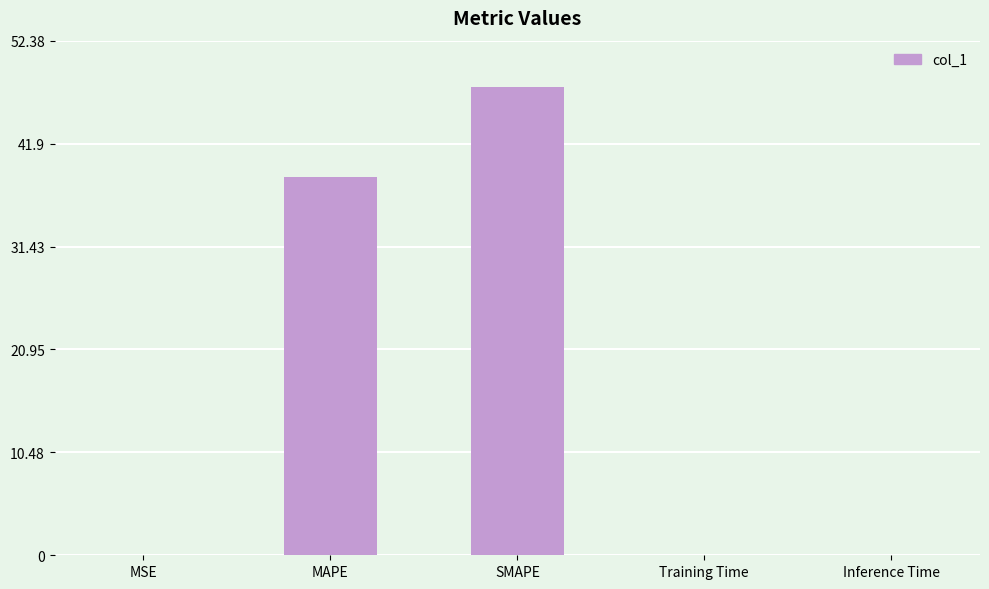

Are the bars horizontal?

No